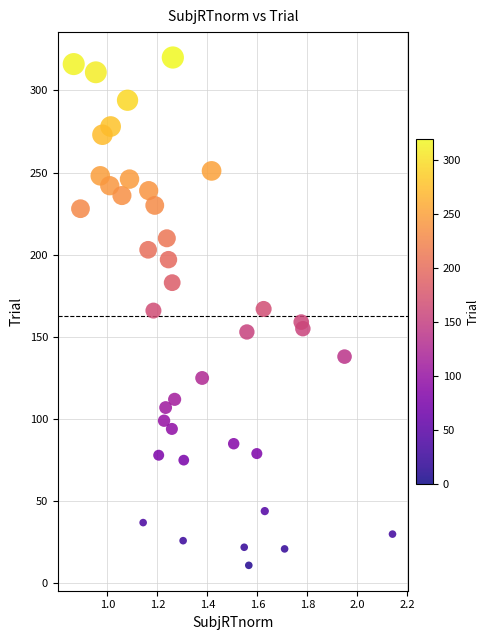

What is the range of Y values (max minus min)?

309